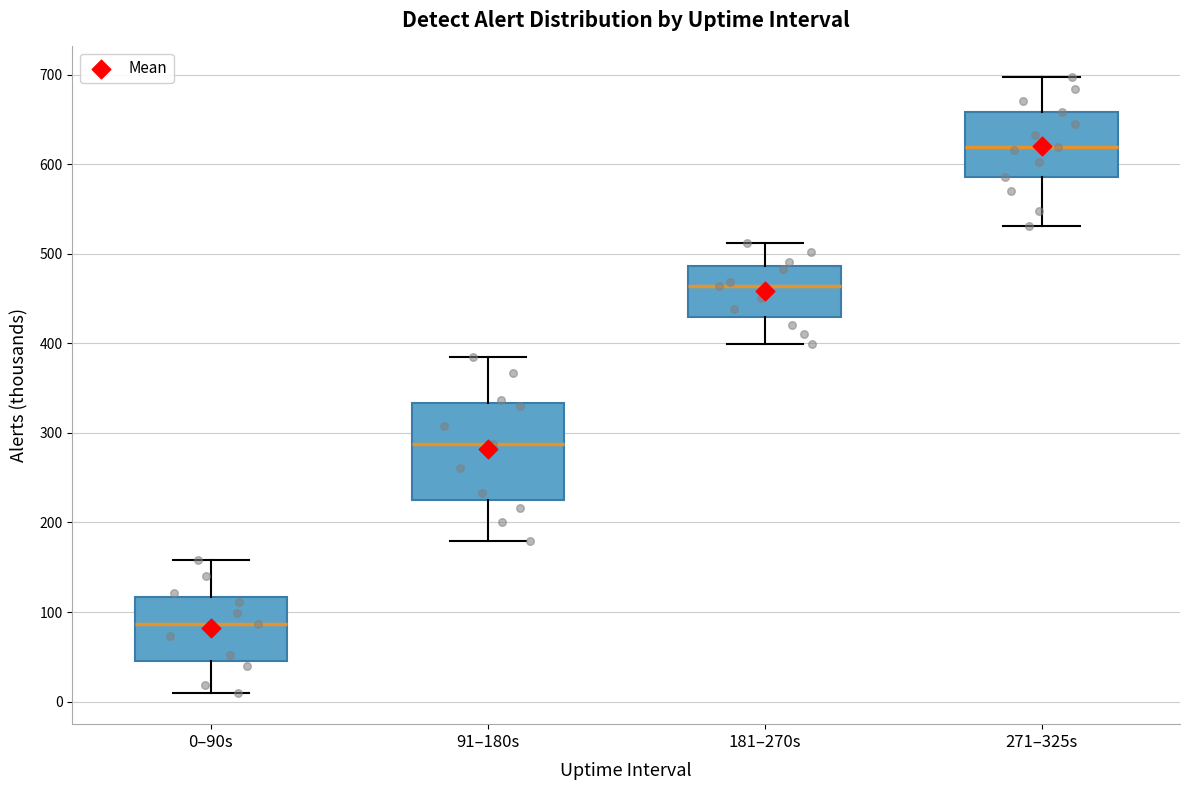

Comparing the boxes themselves (not the whiskers), which one is the tallest?

91–180s